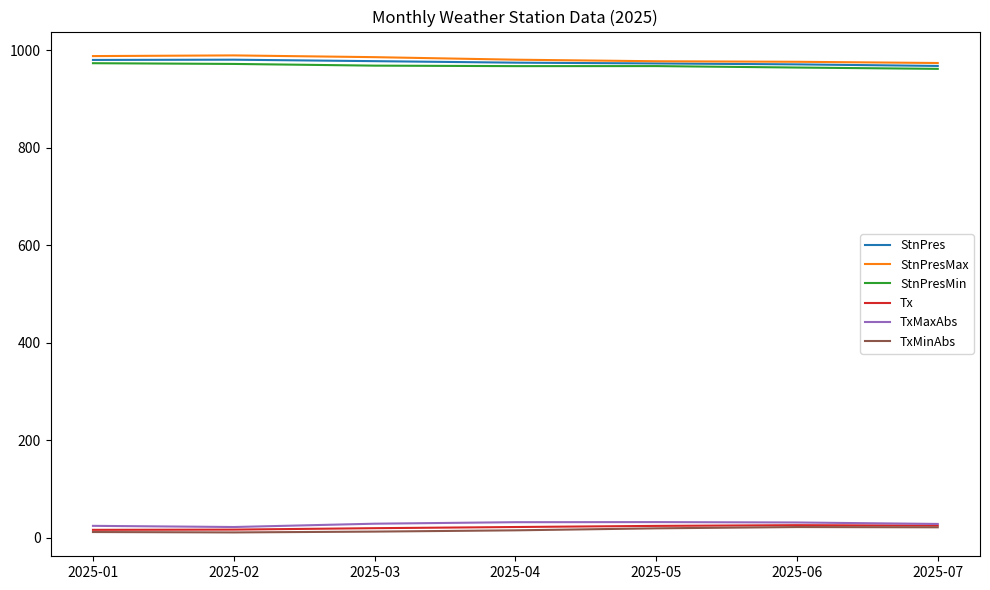

Count the number of categories in the chart.

7